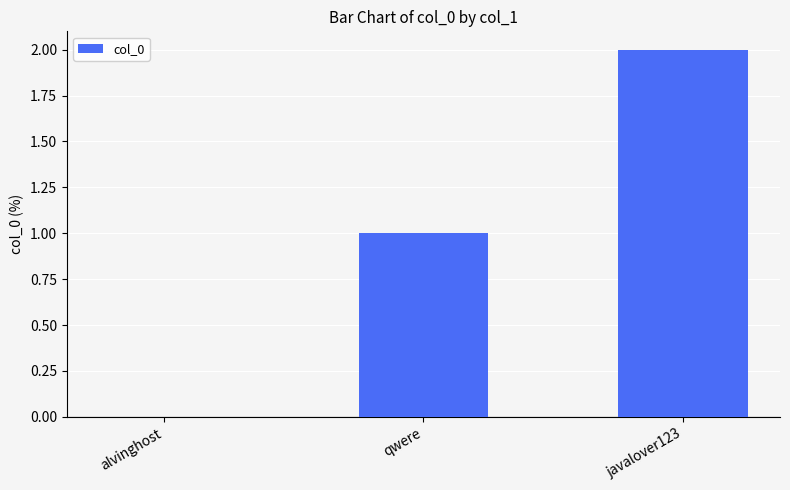

The value at javalover123 is 1. True or false?

False